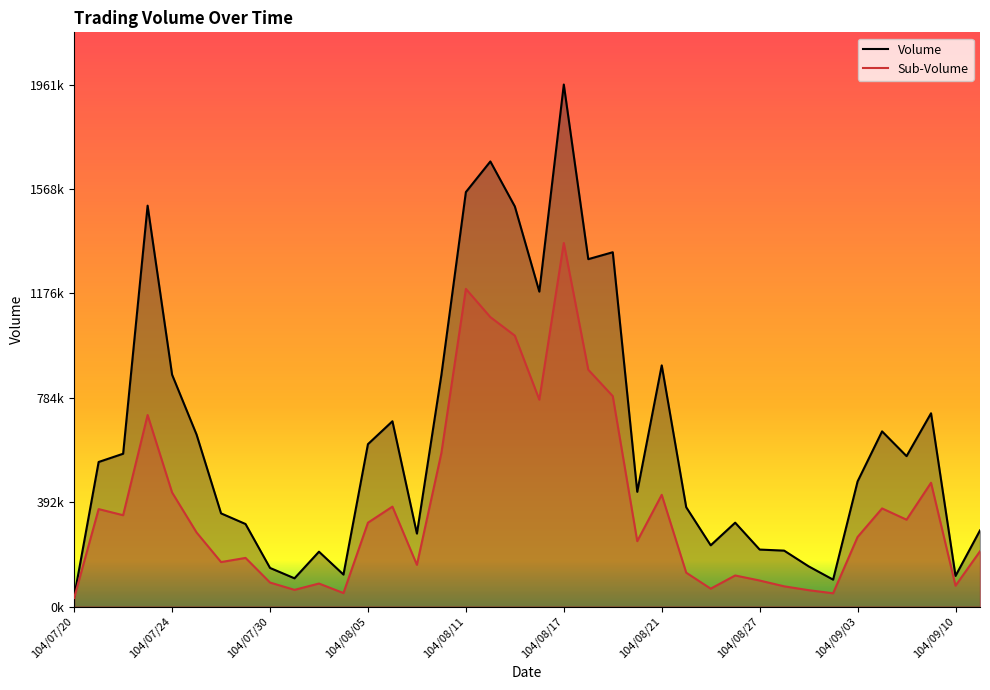

True or false: Volume and Sub-Volume cross at least once.

False